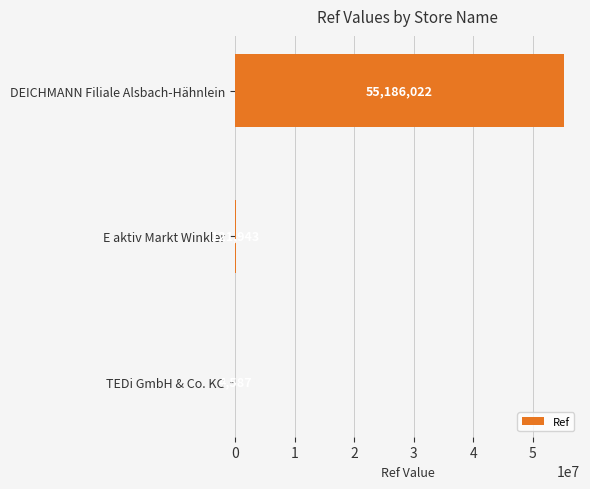

Reading top to bottom, transcribe all the data shown in this chart.

DEICHMANN Filiale Alsbach-Hähnlein=55186022	E aktiv Markt Winkler=121943	TEDi GmbH & Co. KG=4587